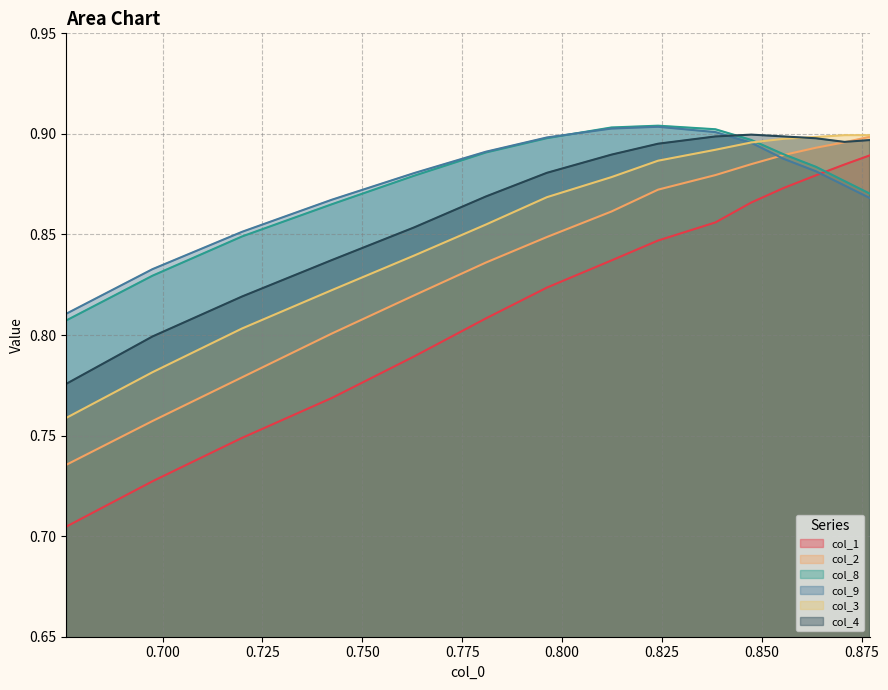

What are all the series names shown in the legend?

col_1, col_2, col_8, col_9, col_3, col_4